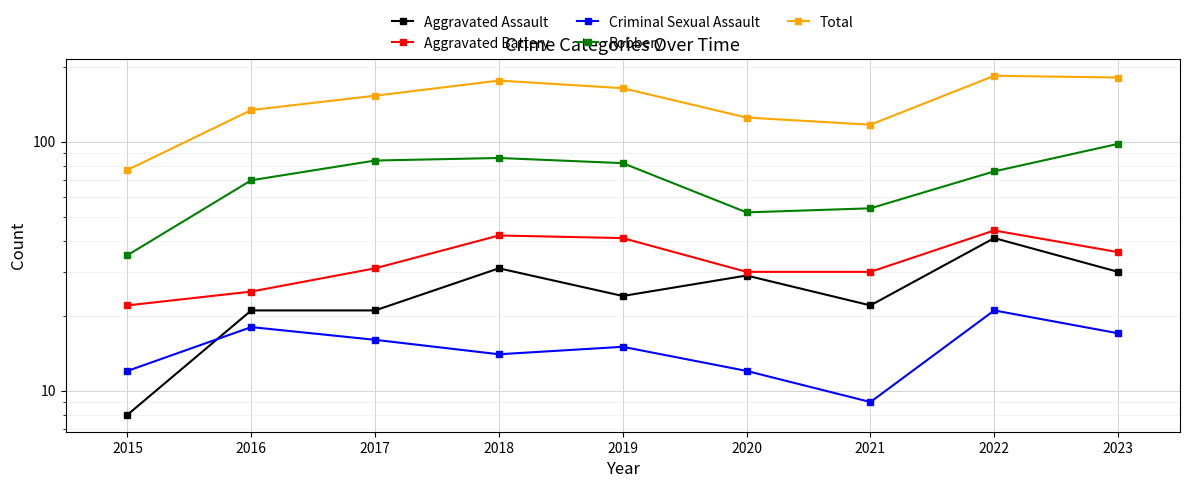

Rank the series by their maximum value, from highest to lowest.

Total, Robbery, Aggravated Battery, Aggravated Assault, Criminal Sexual Assault